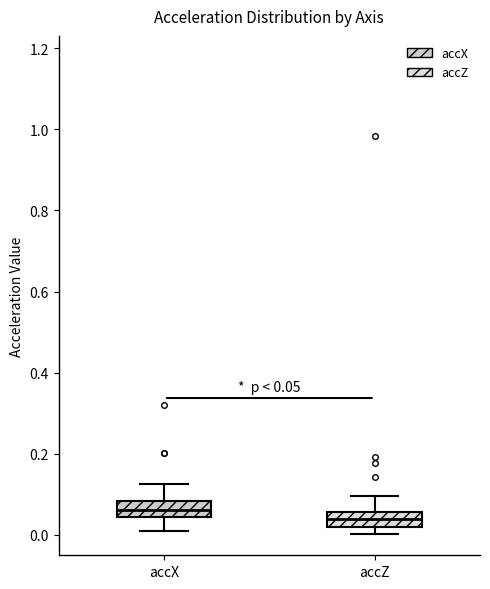

Which box's median line is the highest?

accX